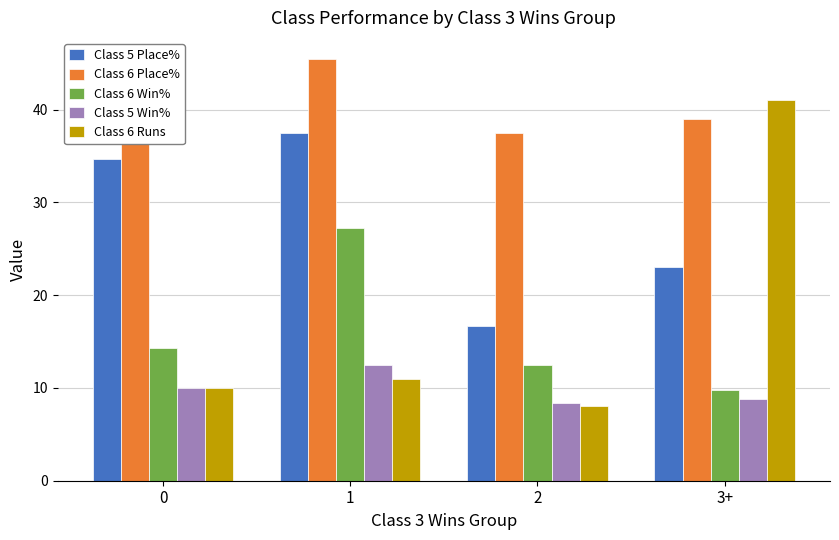

What is the maximum value for Class 5 Place%?

37.5